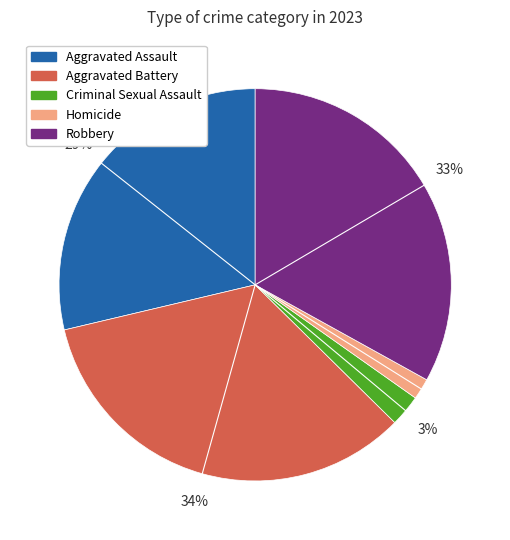

Count the number of slices in the pie.

5